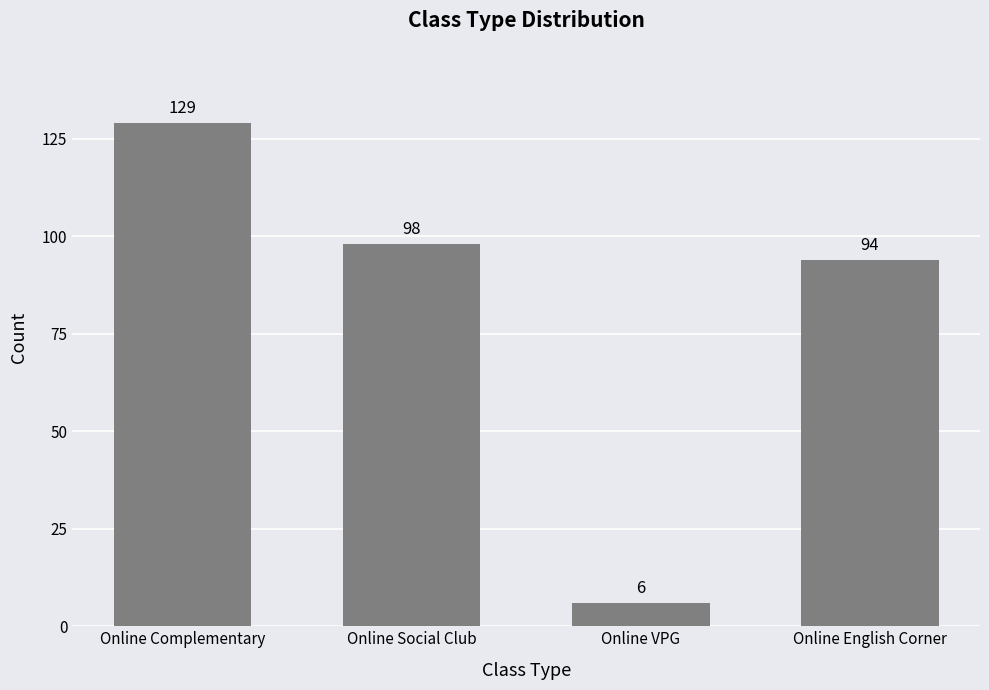

What is the label of the 1st bar from the left?

Online Complementary